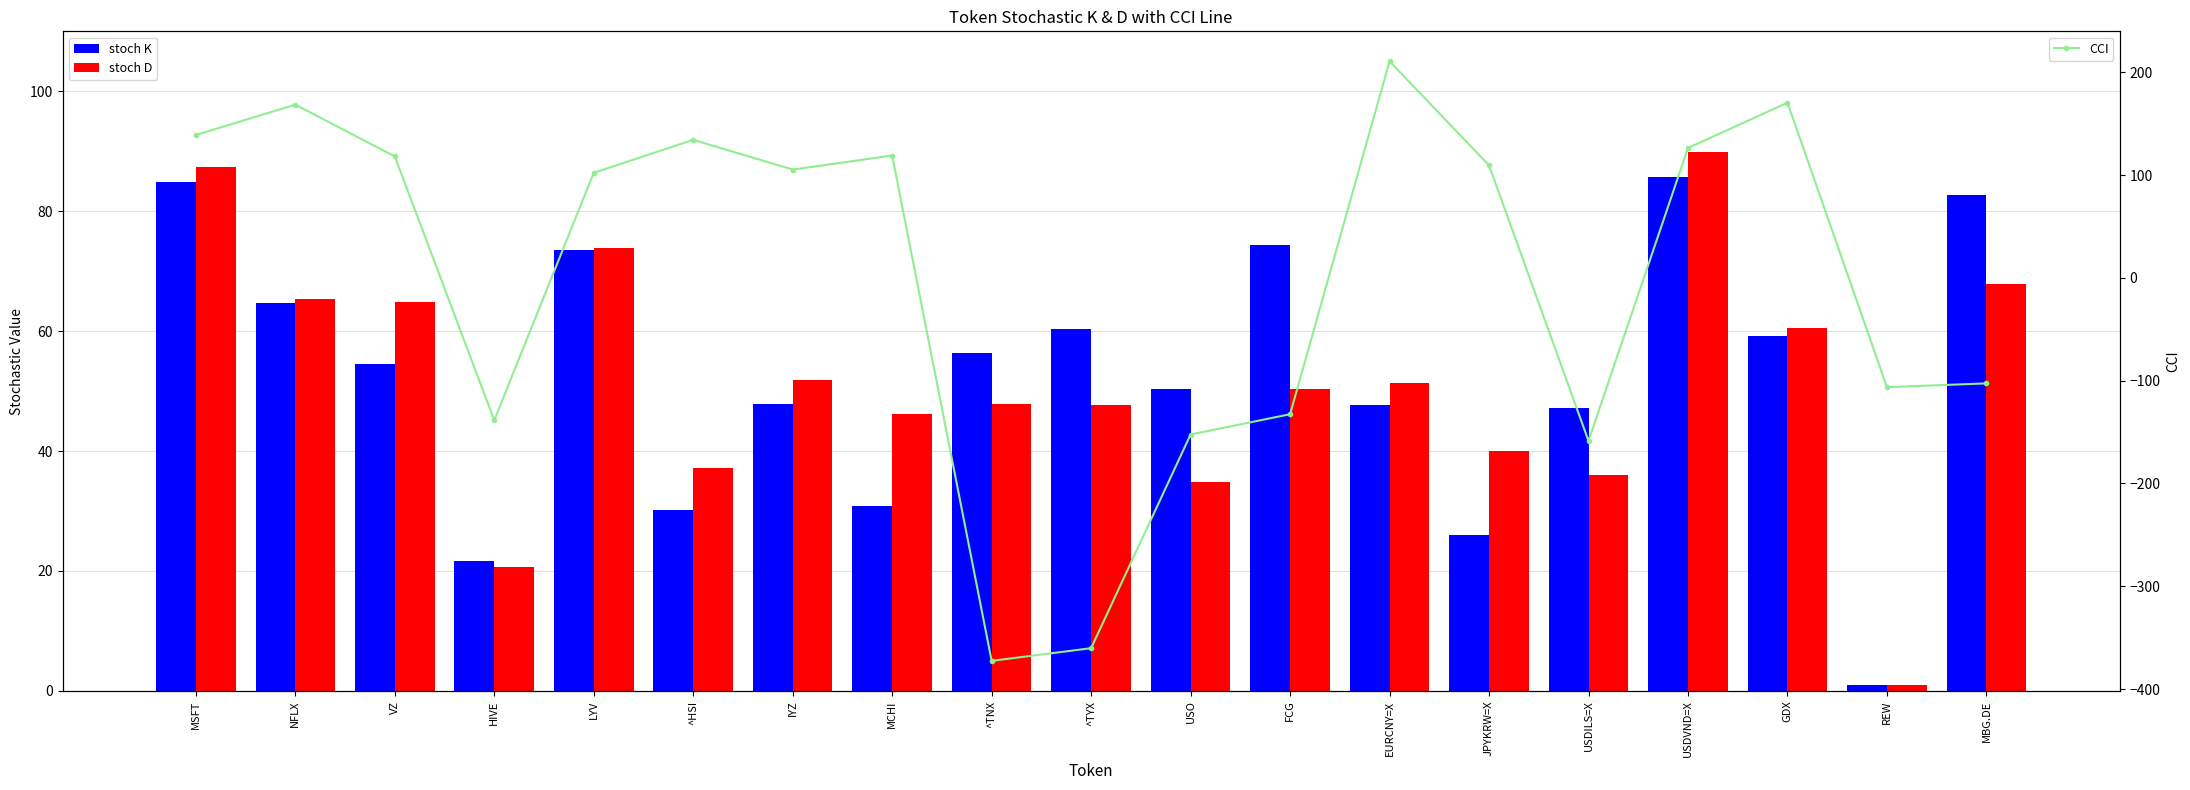

What is the value of the CCI point at the 5th from the left?

102.2